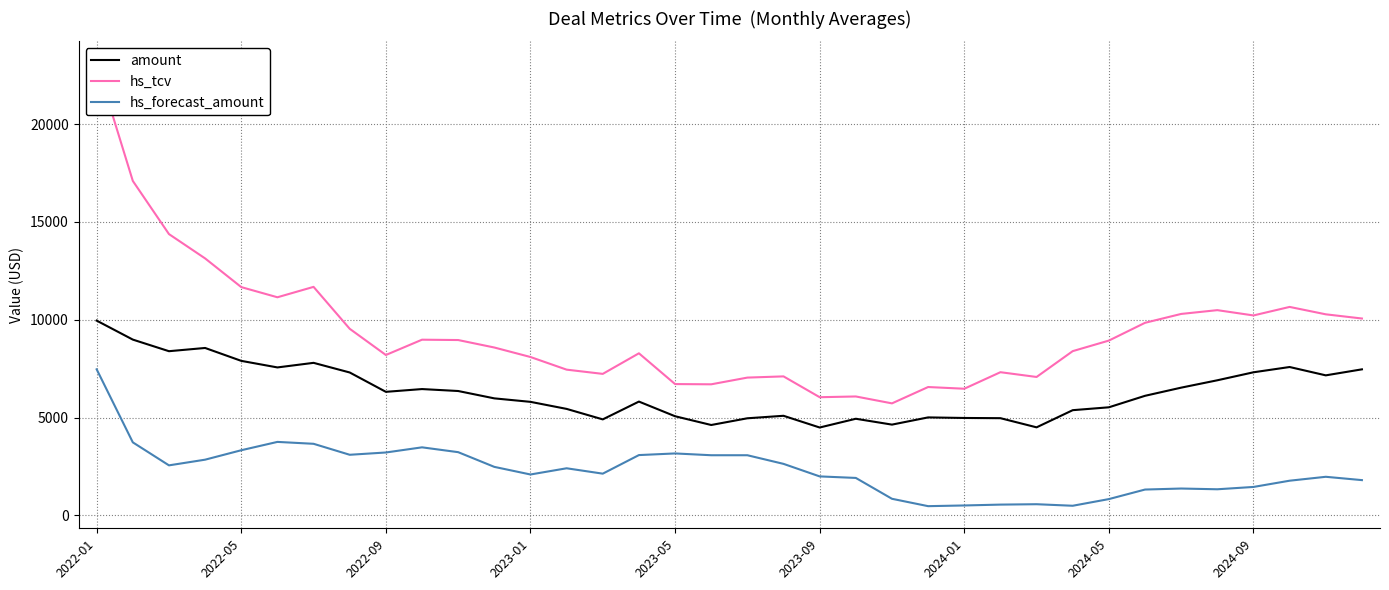

What is the difference between the second highest and minimum values in the amount series?

4492.1